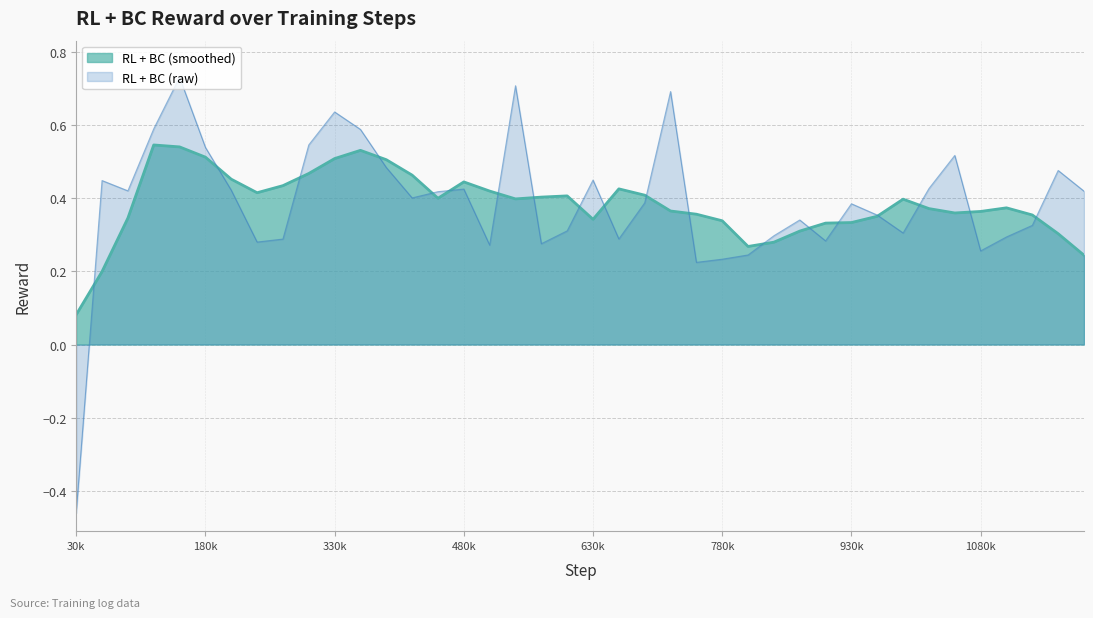

Reading right to left, transcribe all the data shown in this chart.

0.4	0.5	0.3	0.3	0.3	0.5	0.4	0.3	0.4	0.4	0.3	0.3	0.3	0.2	0.2	0.2	0.7	0.4	0.3	0.4	0.3	0.3	0.7	0.3	0.4	0.4	0.4	0.5	0.6	0.6	0.5	0.3	0.3	0.4	0.5	0.7	0.6	0.4	0.4	-0.5